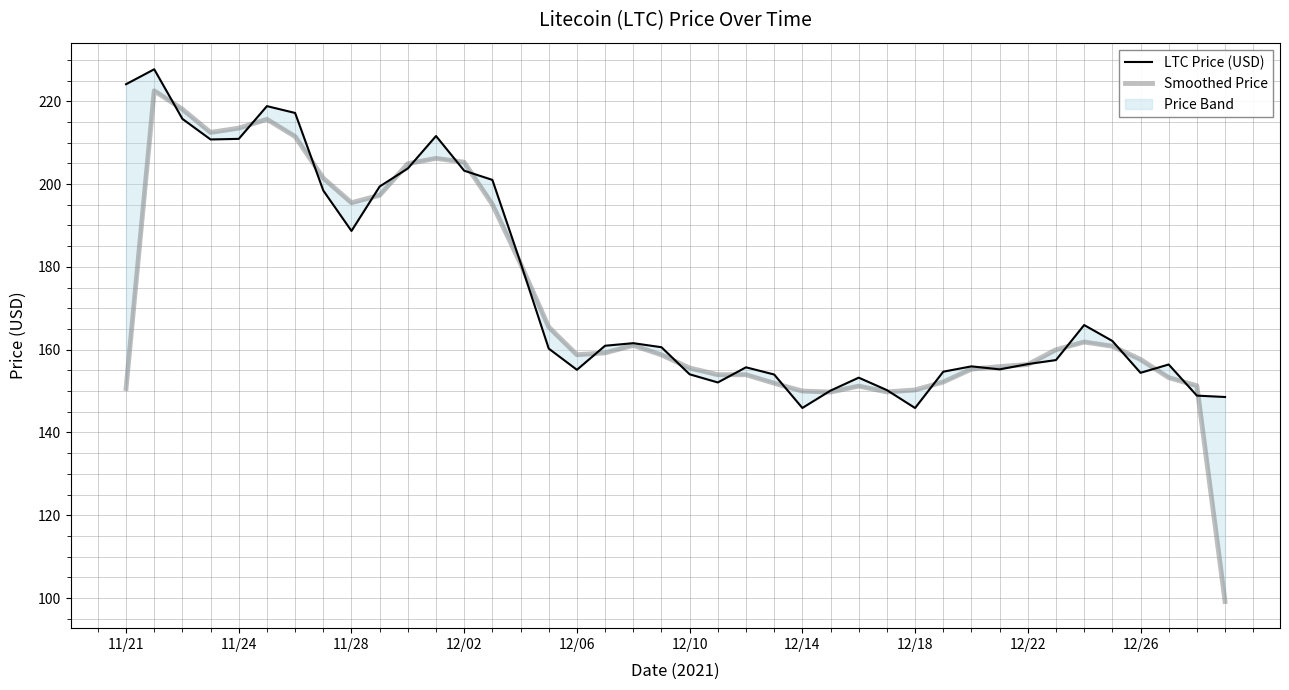

At how many categories does at least one series exceed 147?

40